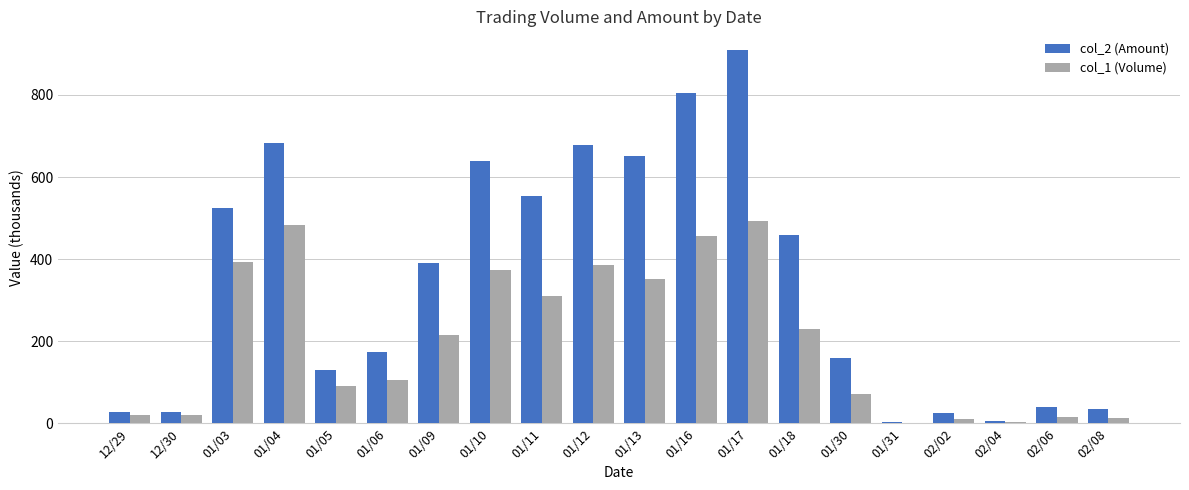

Which series has the largest total across all categories?

col_2 (Amount)